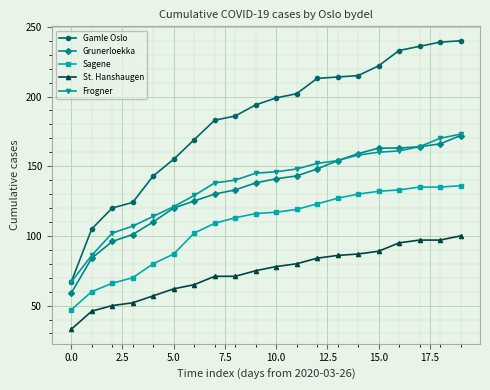

Which series has the largest total across all categories?

Gamle Oslo